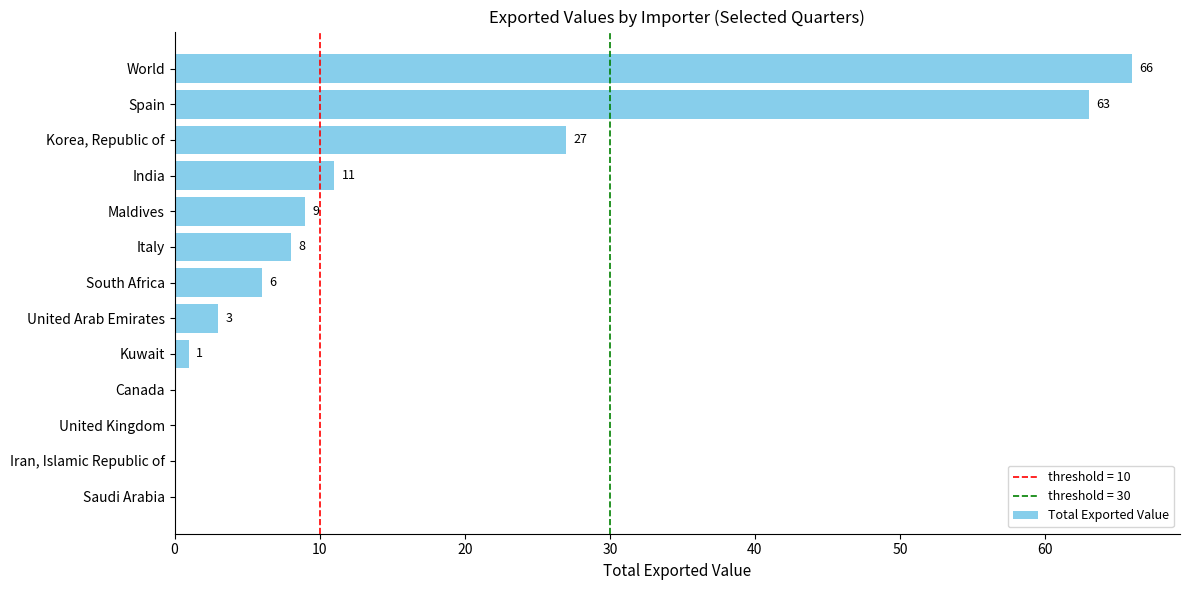

At which label is the value closest to 33?

Korea, Republic of